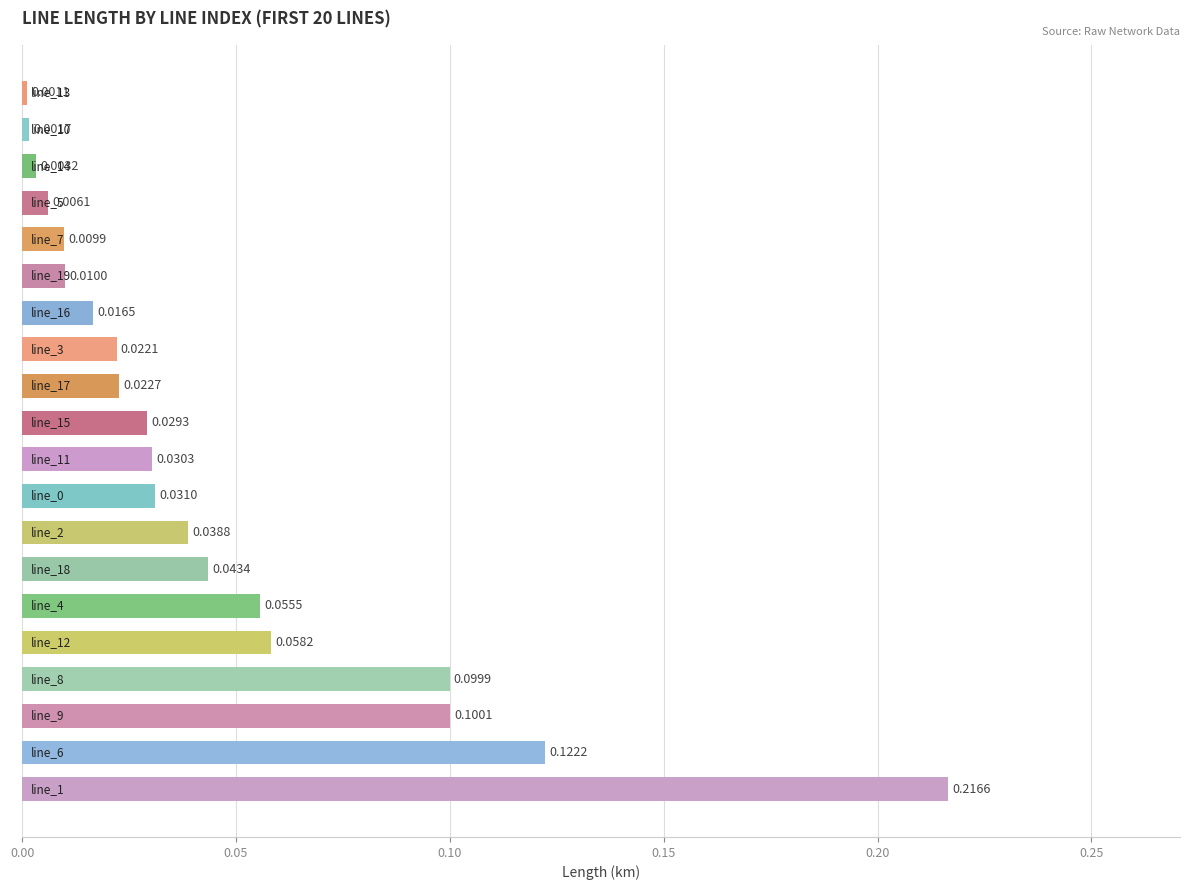

What is the sum of all values?

0.9